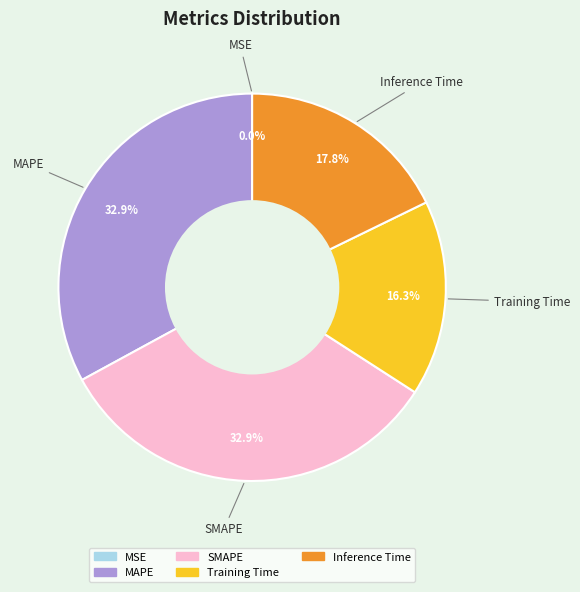

Is the sum of Inference Time and Training Time greater than half?

No